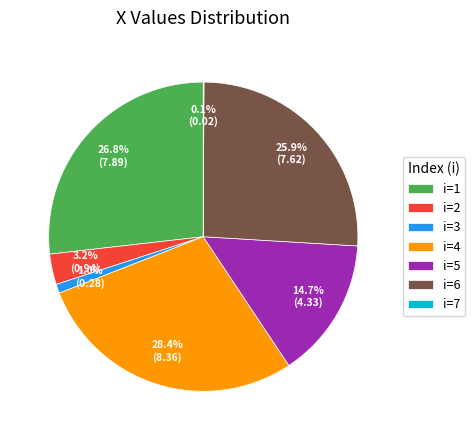

Is there a majority slice in this chart?

No